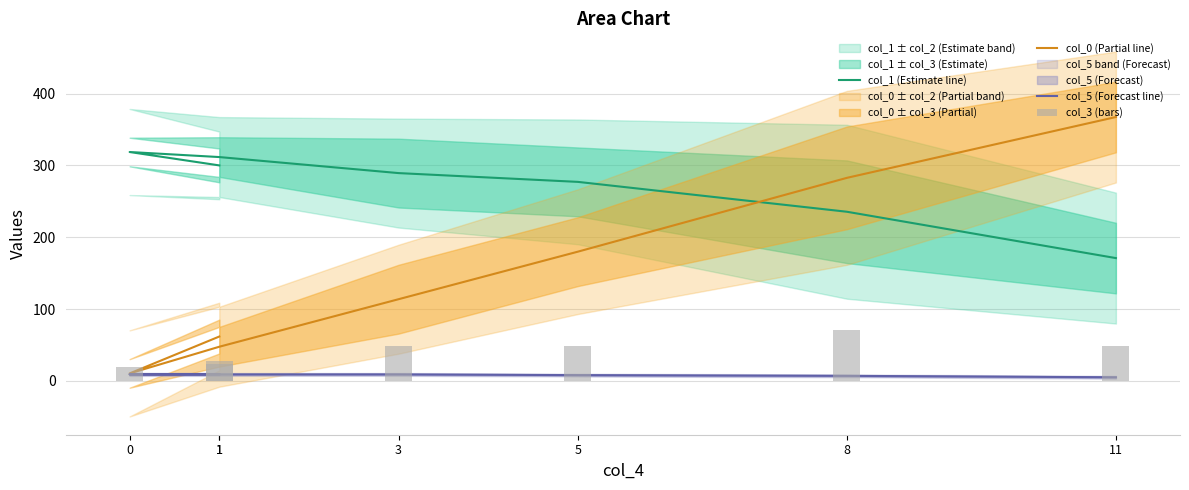

At which label is col_5 (Forecast line) closest to 7?

8